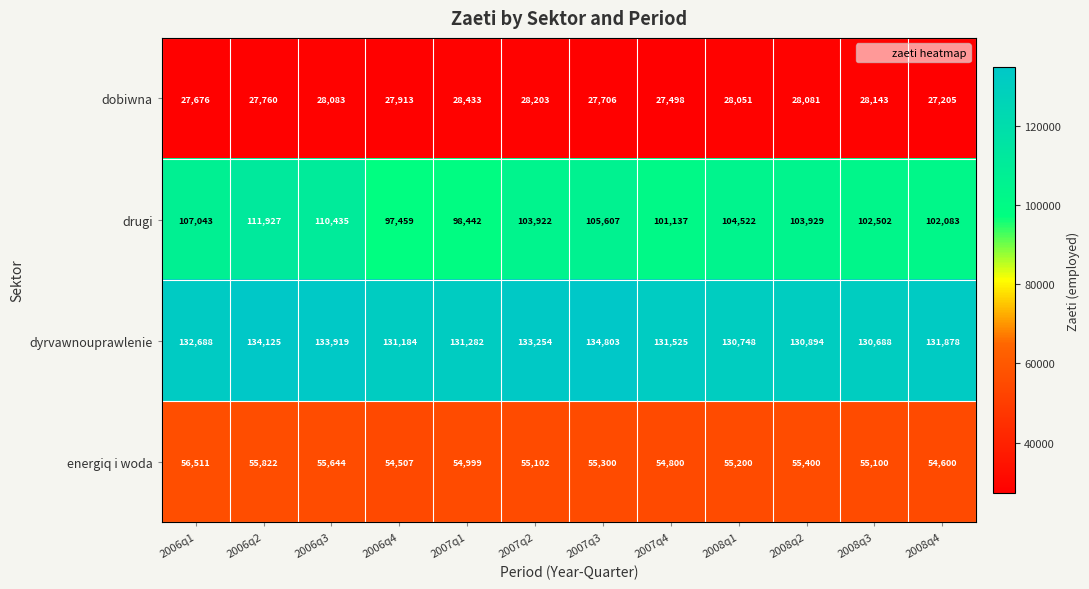

Which category has the lowest value in the drugi series?

2006q4